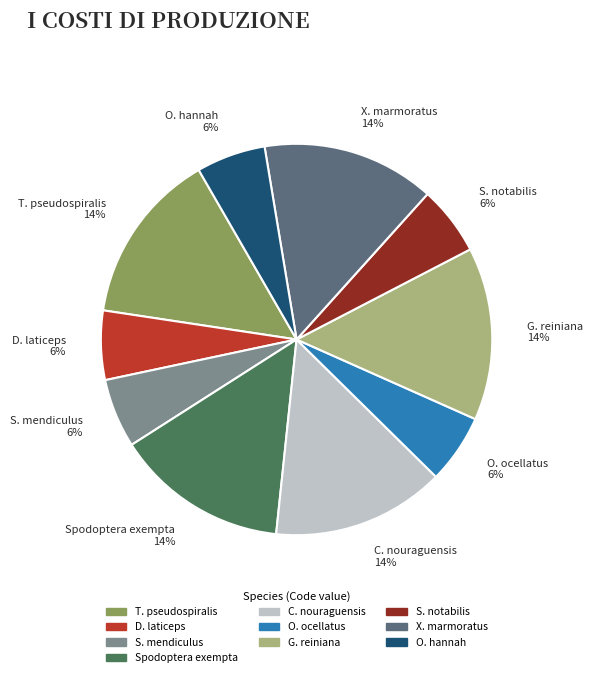

How many slices are in this pie chart?

10